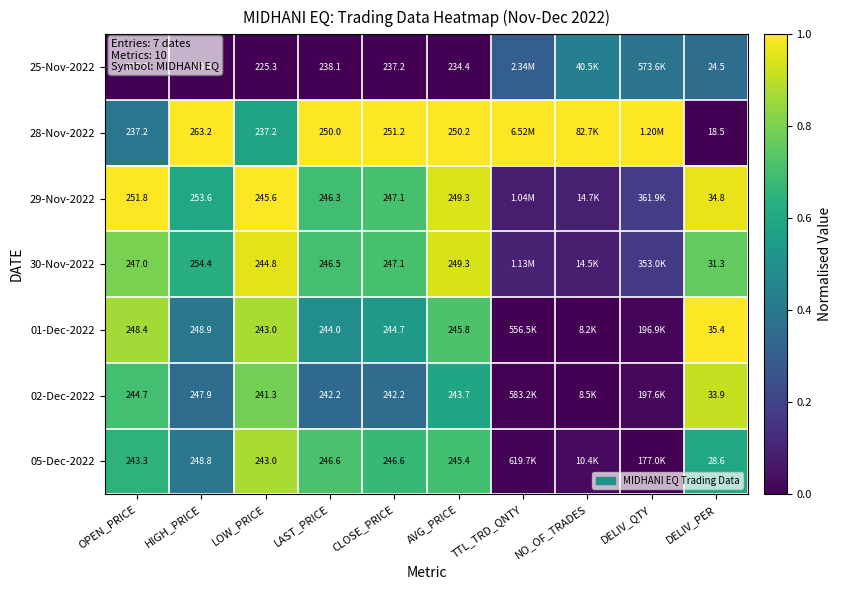

What is the difference between the highest and lowest values at DELIV_QTY?

1.0